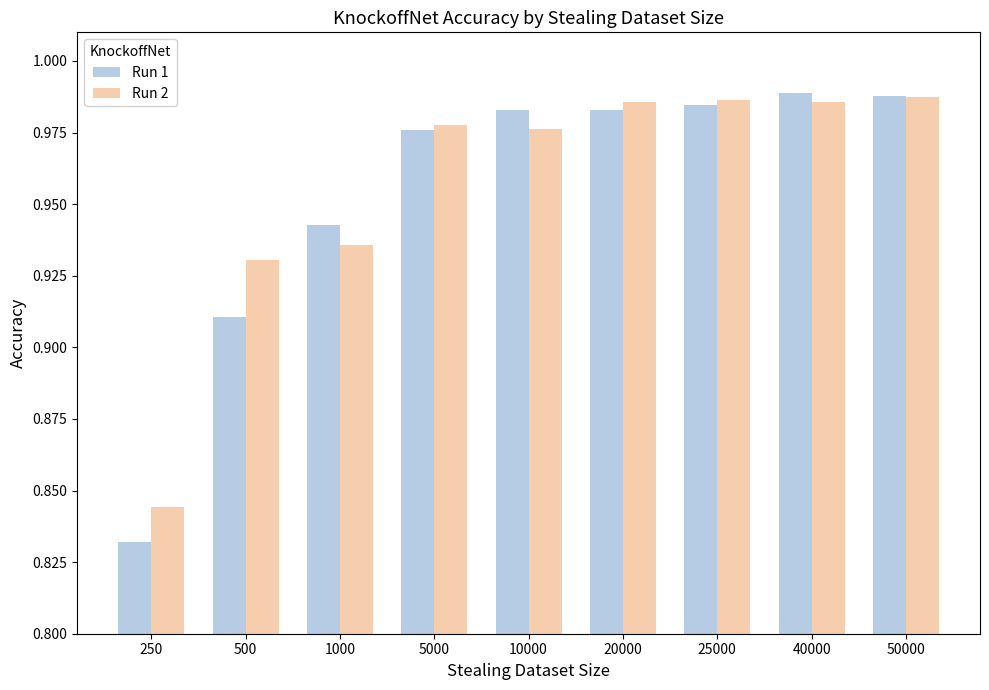

At which label is Run 1 closest to 0?

250